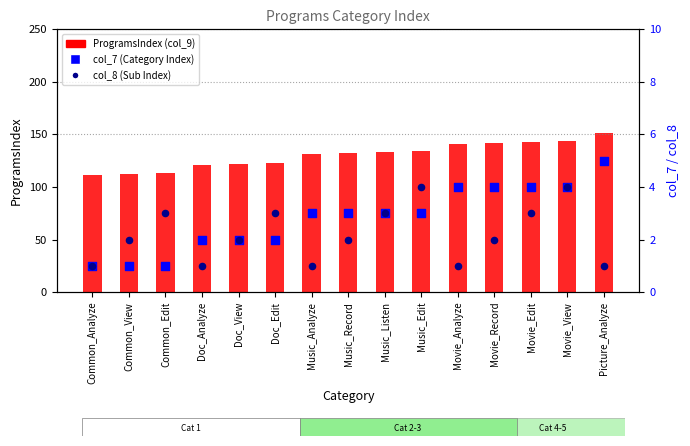

Which series has the largest Y range (max minus min)?

ProgramsIndex (col_9)